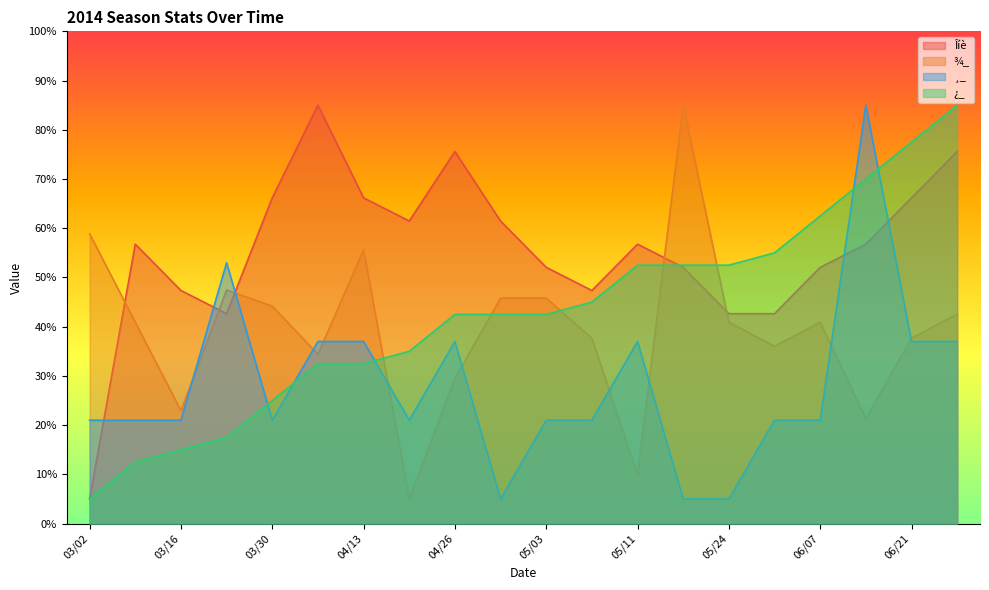

Reading left to right, extract all data points from this chart.

Îíè: 5.0	56.8	47.4	42.6	66.2	85.0	66.2	61.5	75.6	61.5	52.1	47.4	56.8	52.1	42.6	42.6	52.1	56.8	66.2	75.6
¾_: 58.9	40.9	23.0	47.4	44.2	34.4	55.6	5.0	29.5	45.8	45.8	37.7	9.9	85.0	40.9	36.0	40.9	21.3	37.7	42.6
¸_: 21.0	21.0	21.0	53.0	21.0	37.0	37.0	21.0	37.0	5.0	21.0	21.0	37.0	5.0	5.0	21.0	21.0	85.0	37.0	37.0
¿_: 5.0	12.5	15.0	17.5	25.0	32.5	32.5	35.0	42.5	42.5	42.5	45.0	52.5	52.5	52.5	55.0	62.5	70.0	77.5	85.0